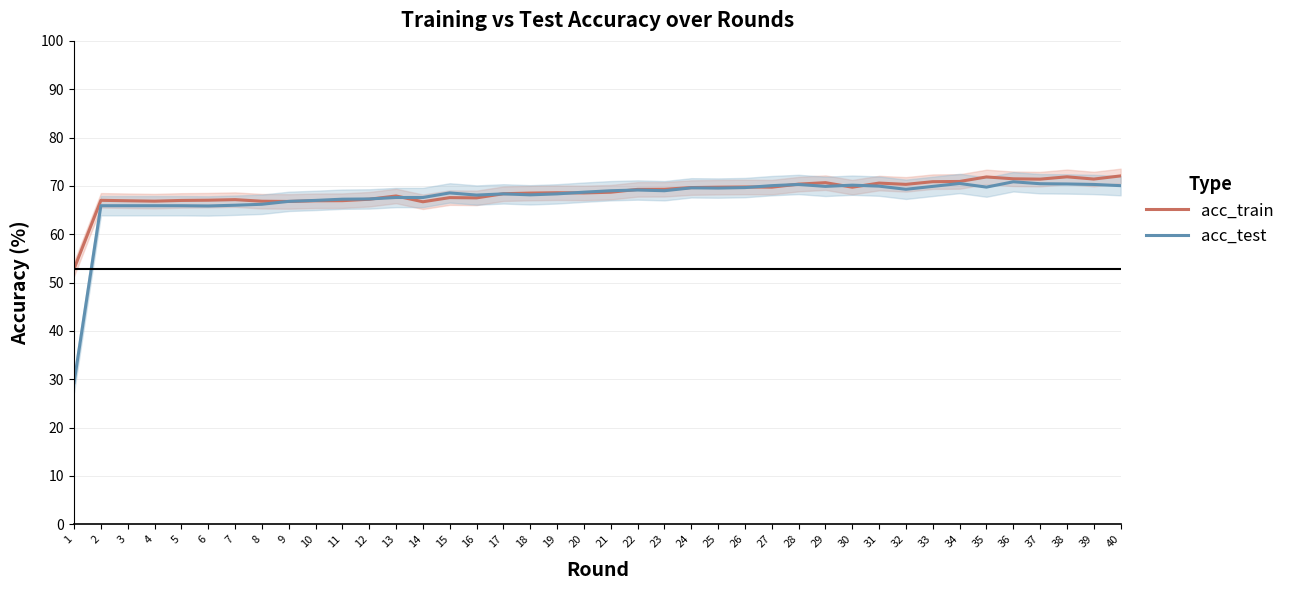

Which series has the largest total across all categories?

acc_train